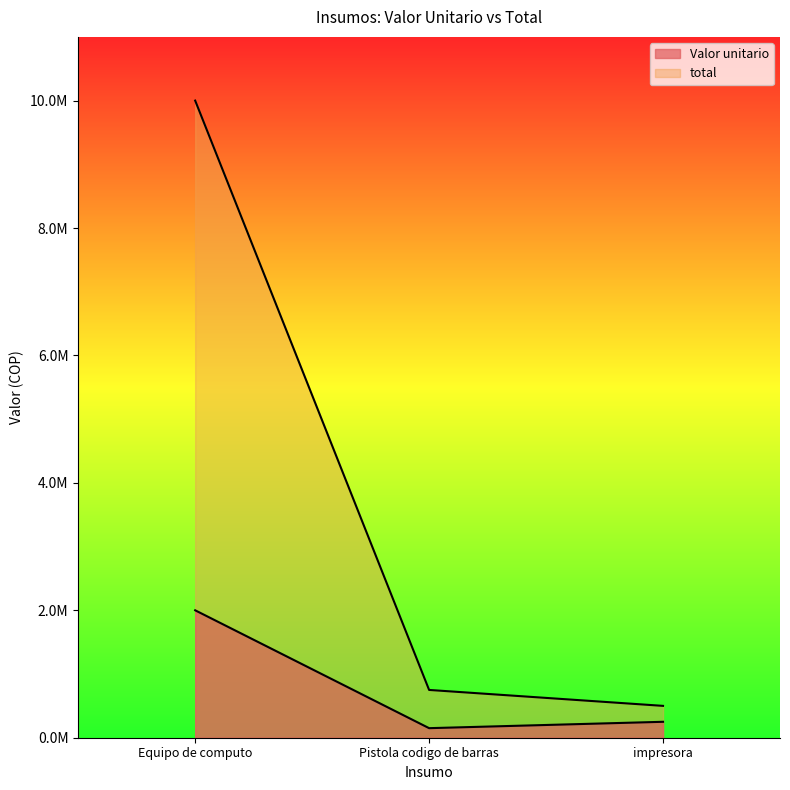

At Equipo de computo, list the series in order from largest to smallest.

total, Valor unitario